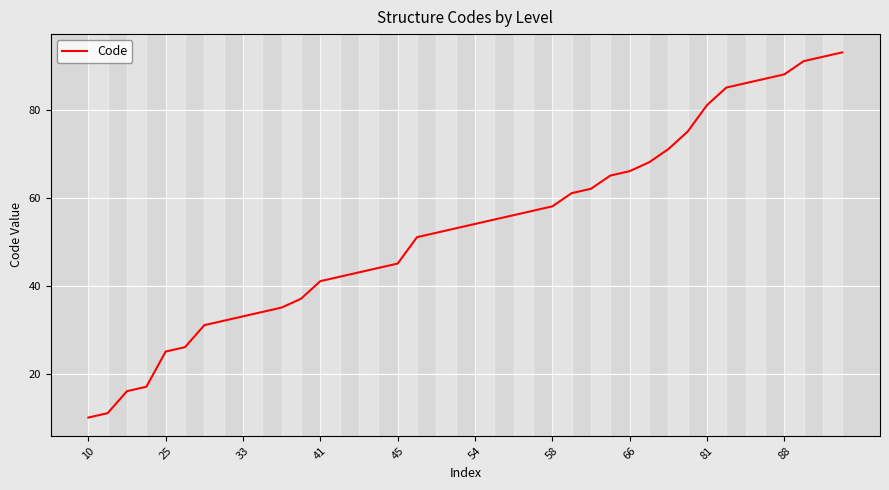

What is the difference between the maximum and minimum values?

83